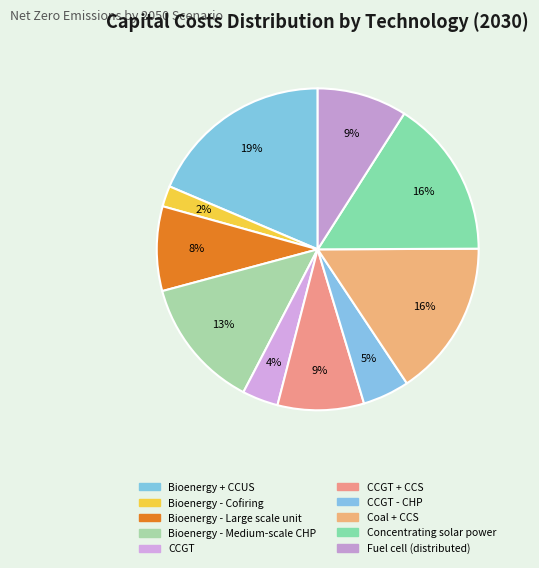

How many segments does this pie chart have?

10